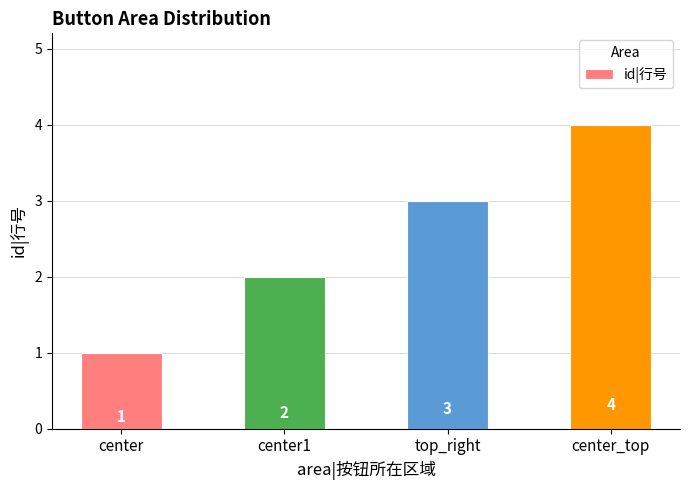

The chart shows a value of 1 at center. True or false?

True